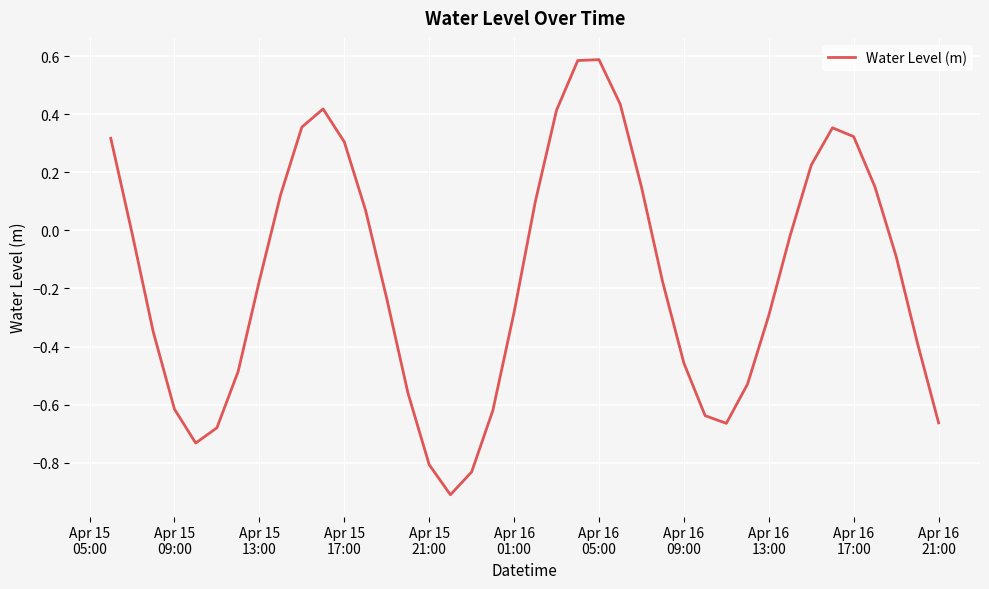

What is the greatest value displayed?

0.6